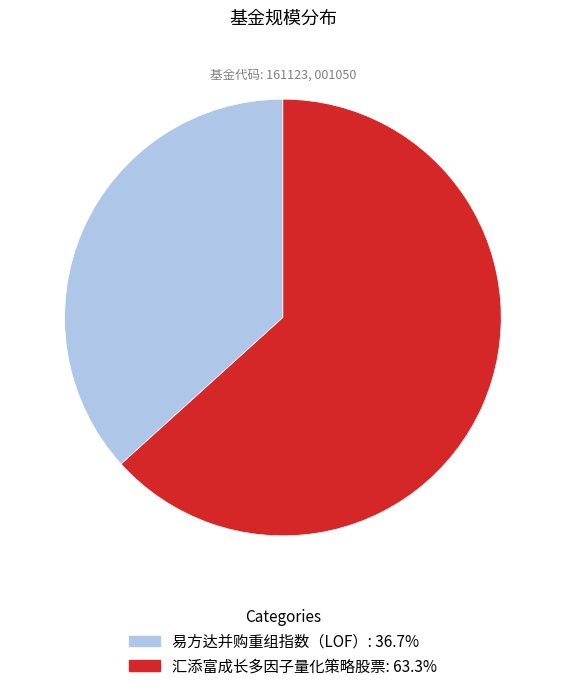

Is it true that 易方达并购重组指数（LOF） is 49% of the pie?

False